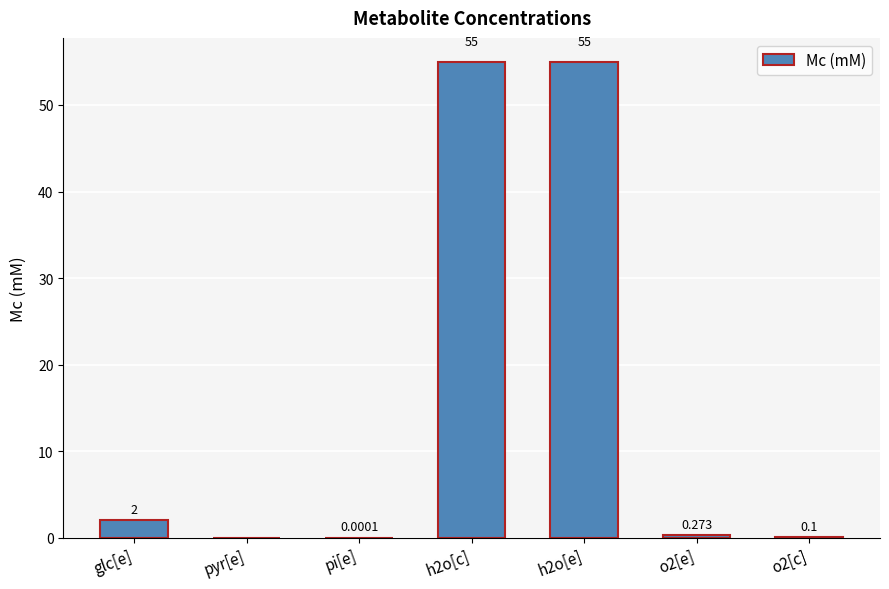

What is the difference between the values at pi[e] and h2o[e]?

55.0